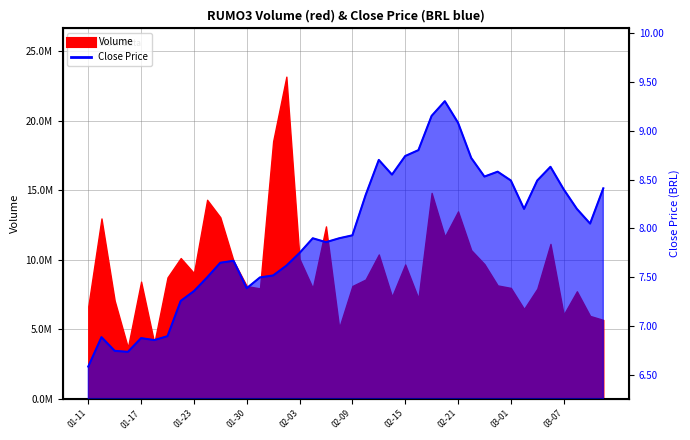

Reading right to left, what are all the values shown in this chart?

8.4	8.1	8.2	8.4	8.6	8.5	8.2	8.5	8.6	8.5	8.7	9.1	9.3	9.2	8.8	8.7	8.6	8.7	8.3	7.9	7.9	7.9	7.9	7.8	7.6	7.5	7.5	7.4	7.7	7.7	7.5	7.4	7.3	6.9	6.9	6.9	6.7	6.8	6.9	6.6